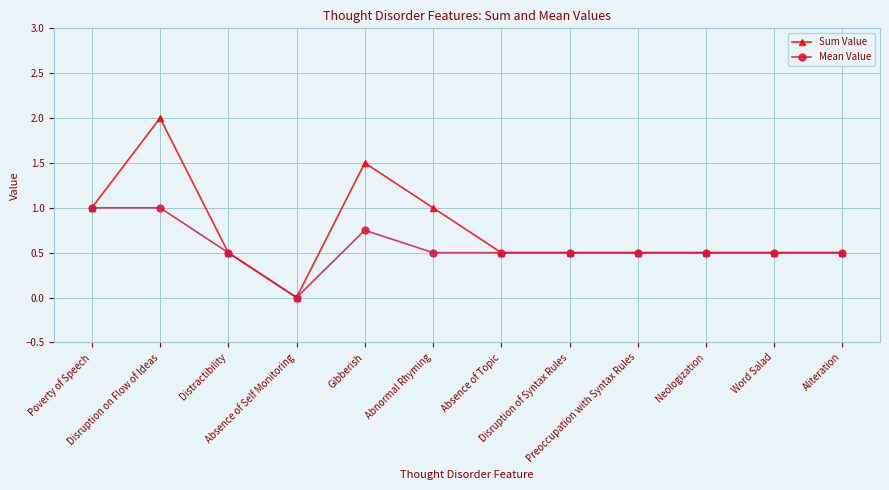

Which series has the widest spread of values?

Sum Value